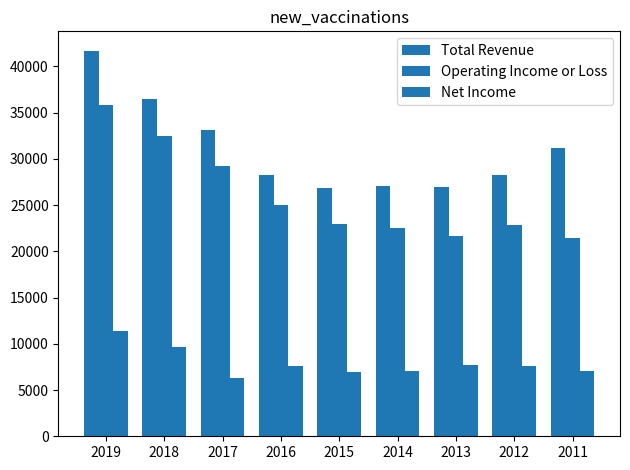

How many categories are shown in the chart?

9